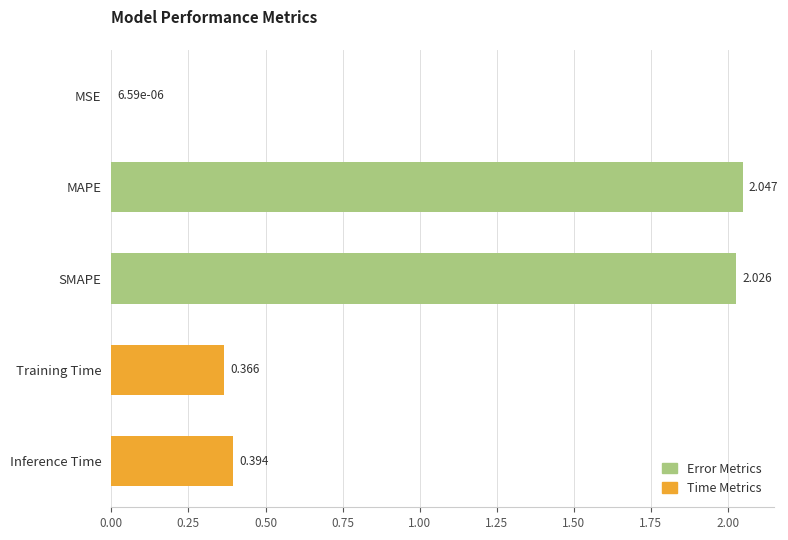

Where is the data nearest to the value 1?

Inference Time